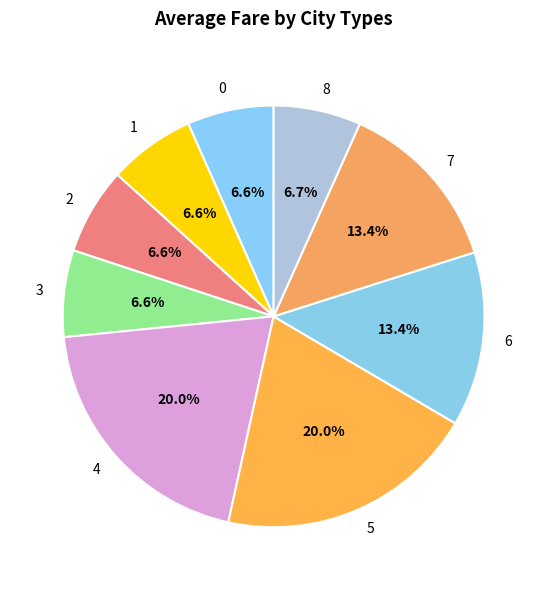

Which has a higher value, 4 or 6?

4